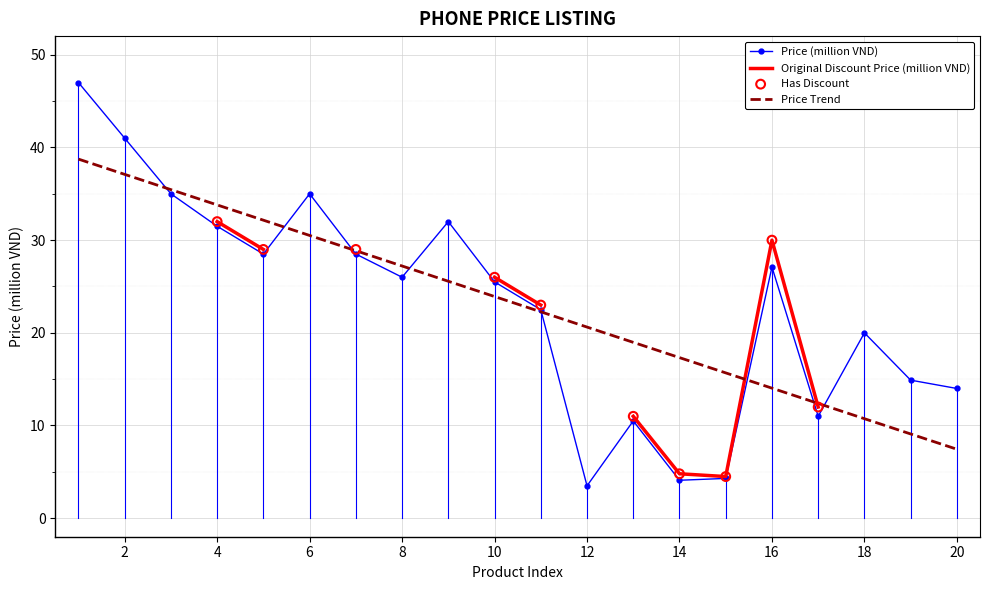

Approximately how many times larger is the value at 16 compared to 4?

0.9